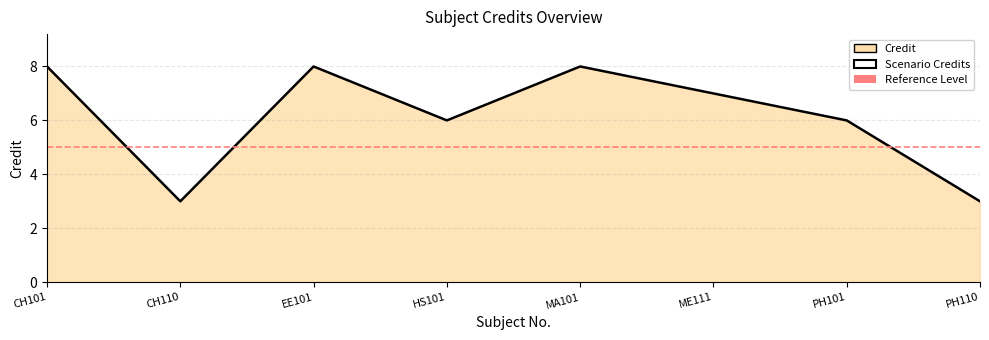

What is the ratio of the value at ME111 to the value at HS101?

1.2